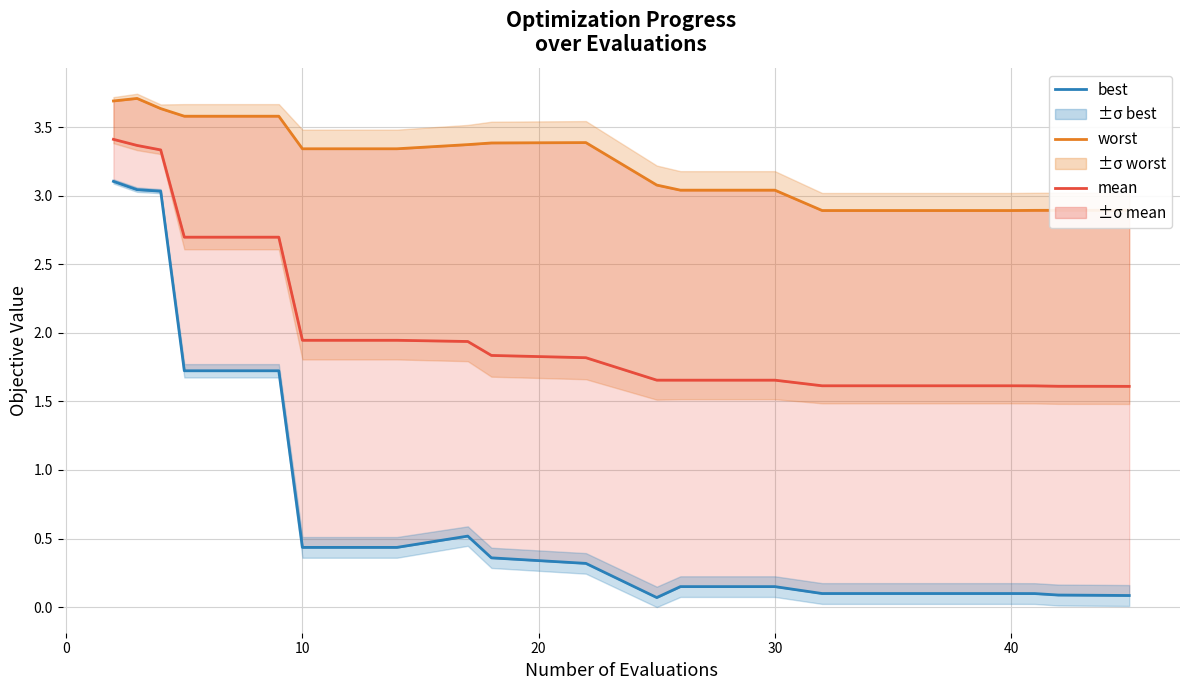

What is the difference between the second highest and second lowest values in the best series?

3.0